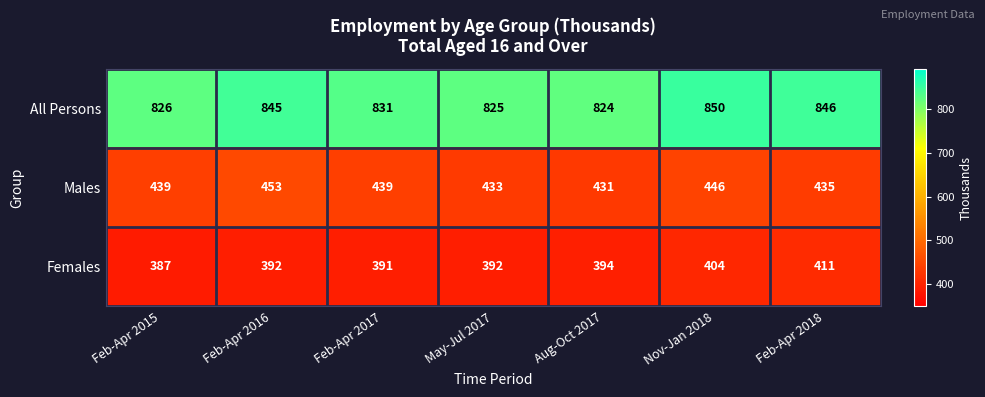

List the series in order of their peak value, lowest first.

Females, Males, All Persons